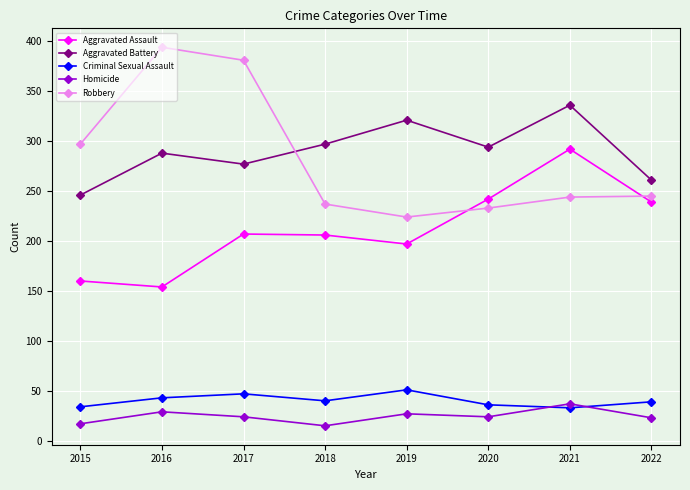

How many data points in Aggravated Assault are less than 207?

4